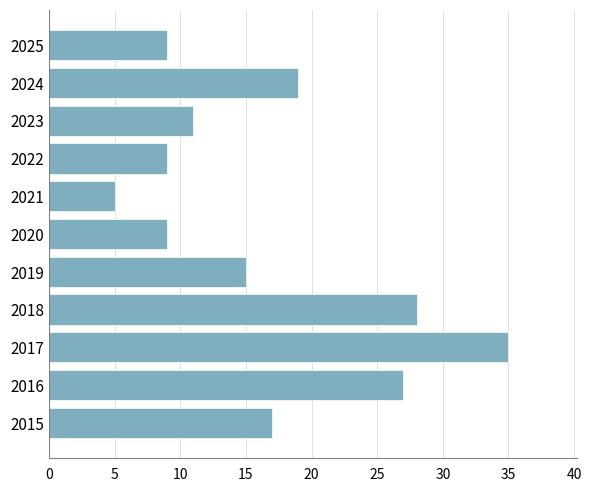

Where is the data nearest to the value 20?

2024